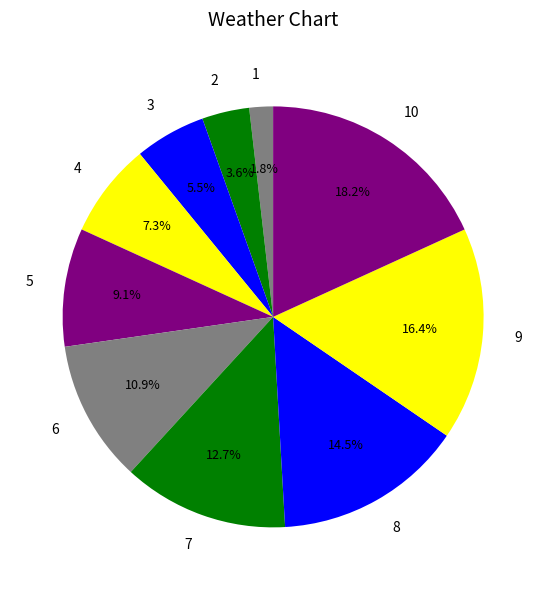

What is the largest slice in the pie chart?

10